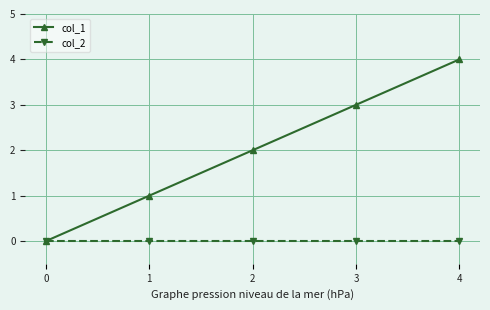

Is it true that col_1 equals 4 at 4?

True